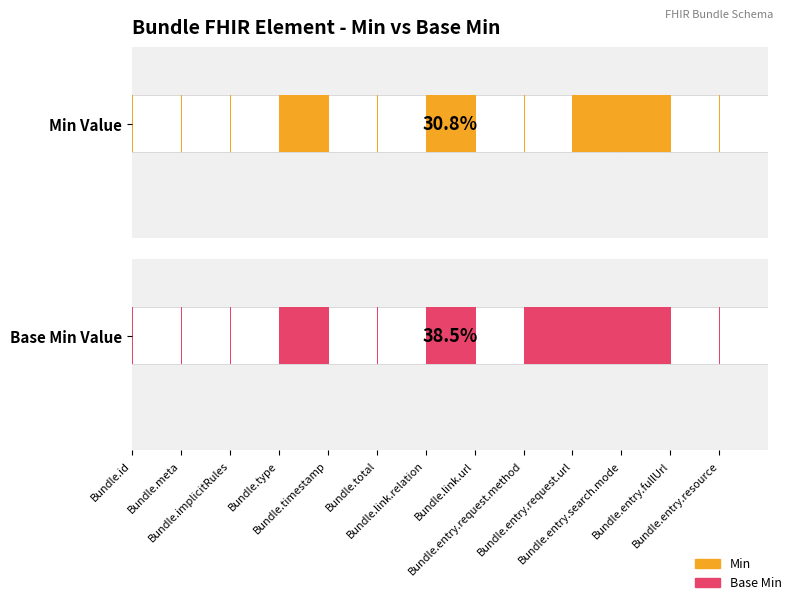

Which has a higher value, Bundle.entry.request.url or Bundle.entry.resource?

Bundle.entry.request.url